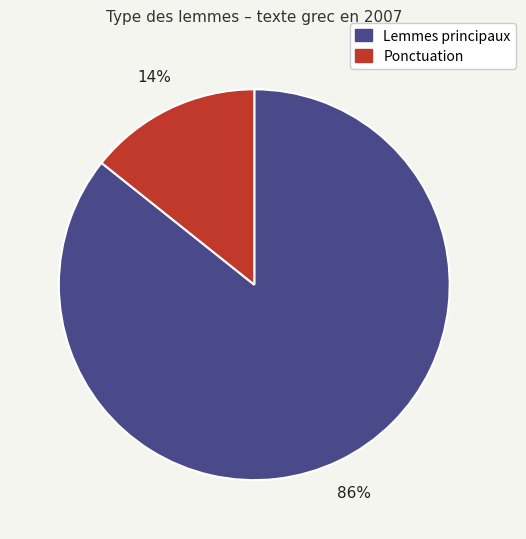

To the nearest percent, what is the average slice percentage?

50%